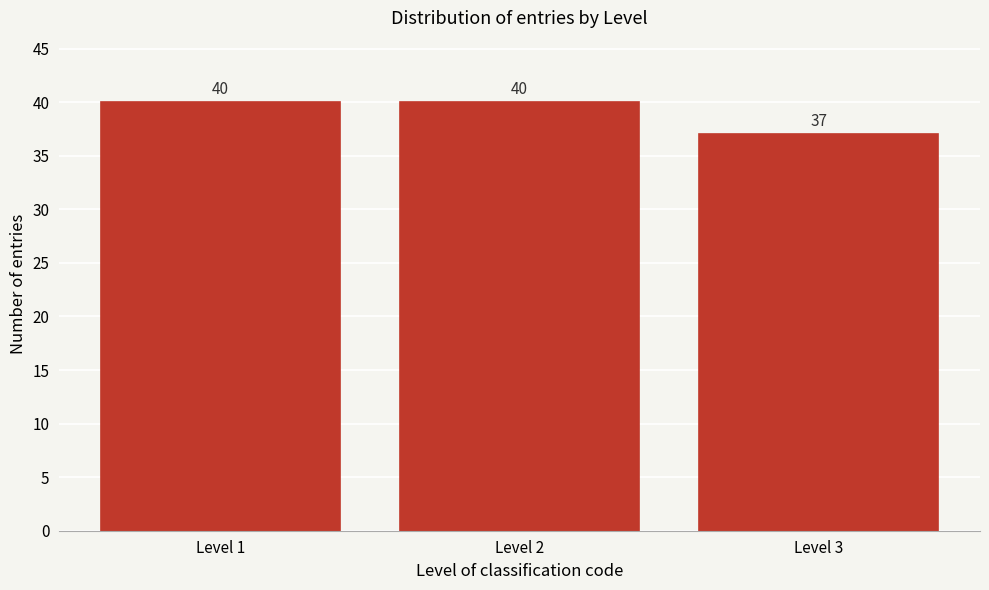

Reading left to right, list all the values displayed in this chart.

40	40	37